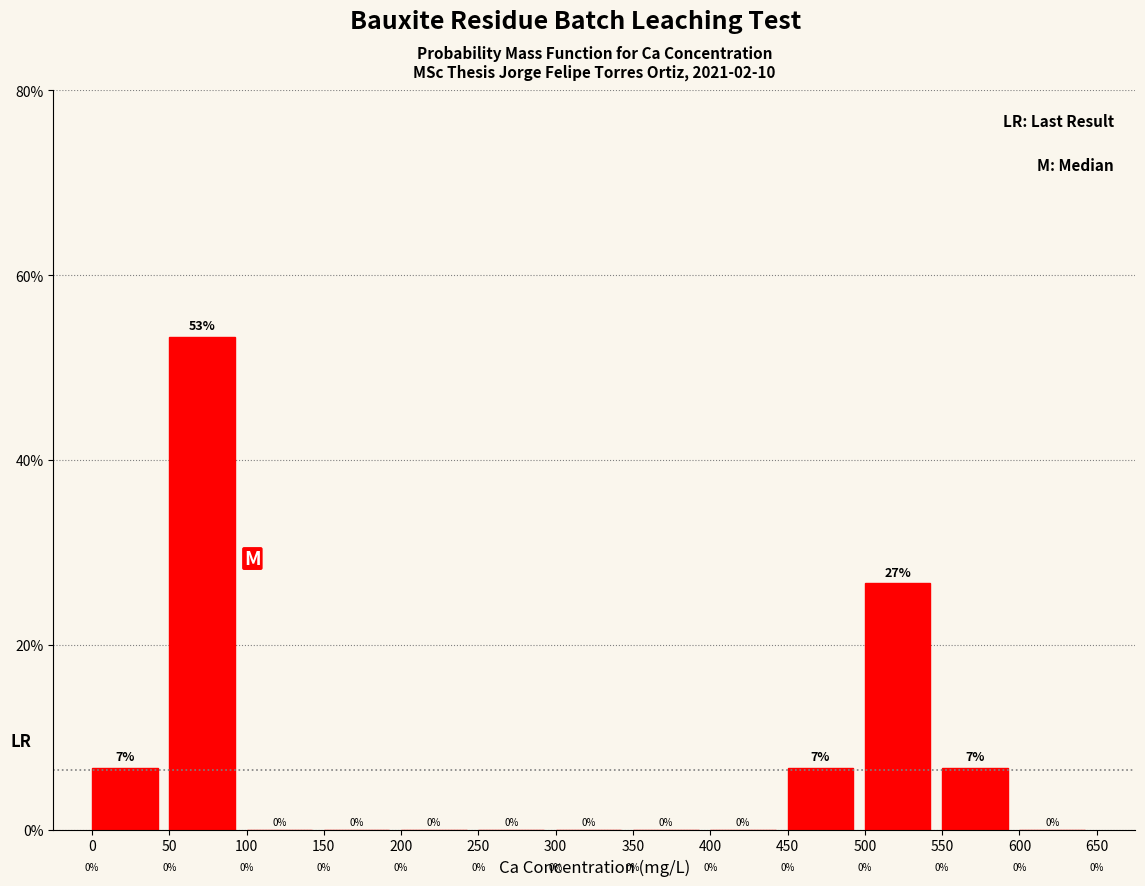

Which range on the x-axis has the tallest bar?

50 to 100